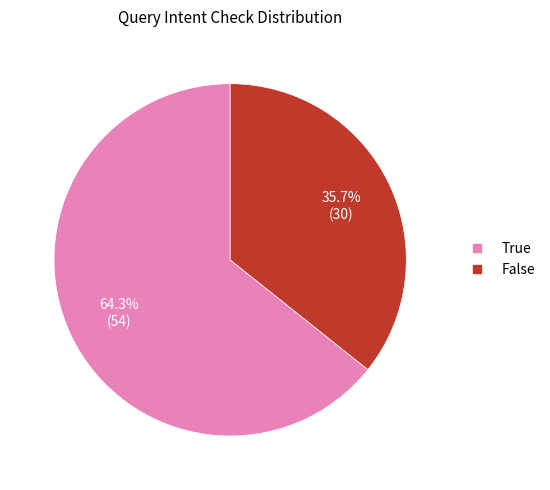

To the nearest percent, what percentage of the pie is True?

64%